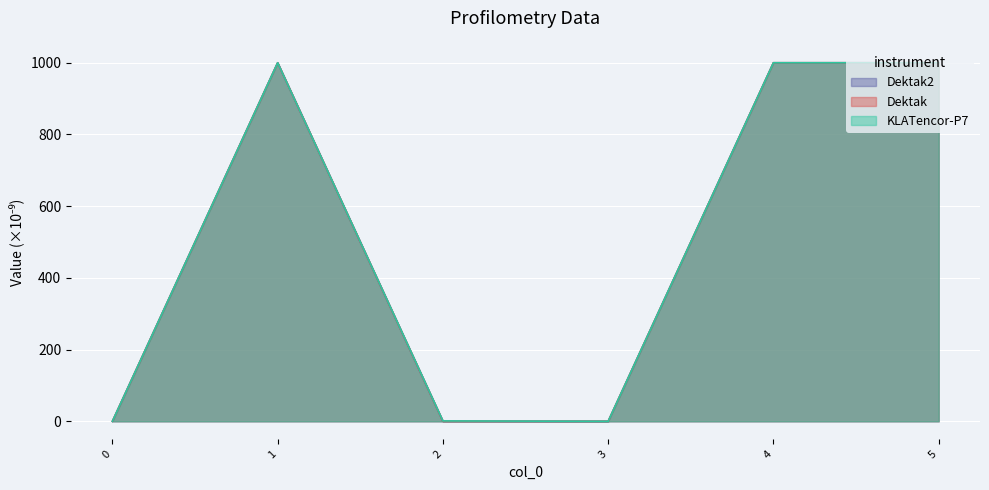

Rank the series at 1 from highest to lowest value.

Dektak2, Dektak, KLATencor-P7